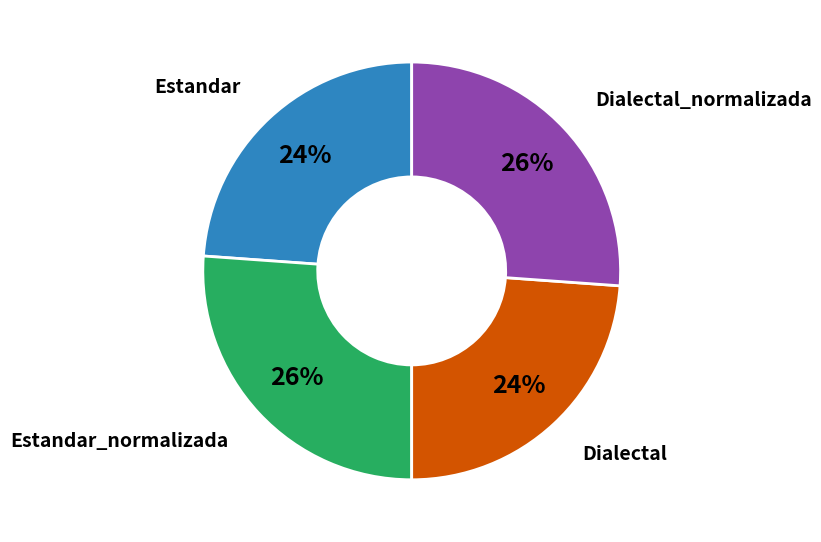

Is there any slice that represents more than half of the pie?

No